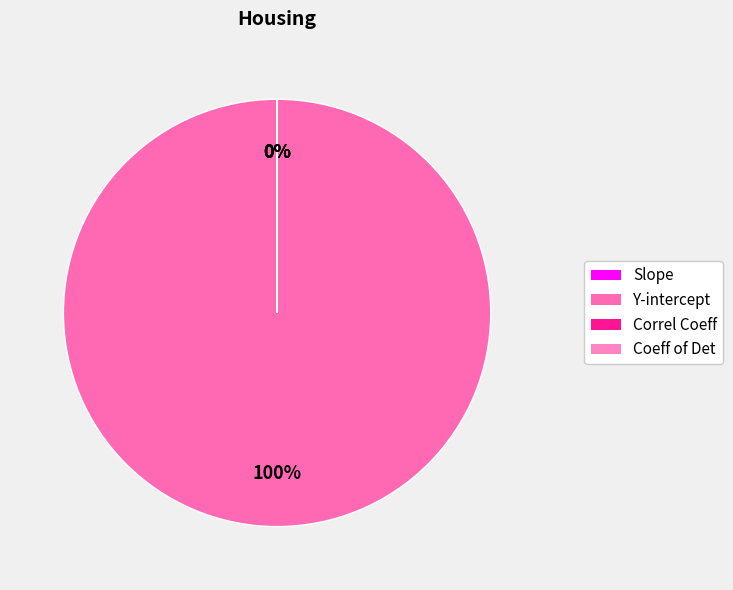

Does any single category account for the majority?

Yes